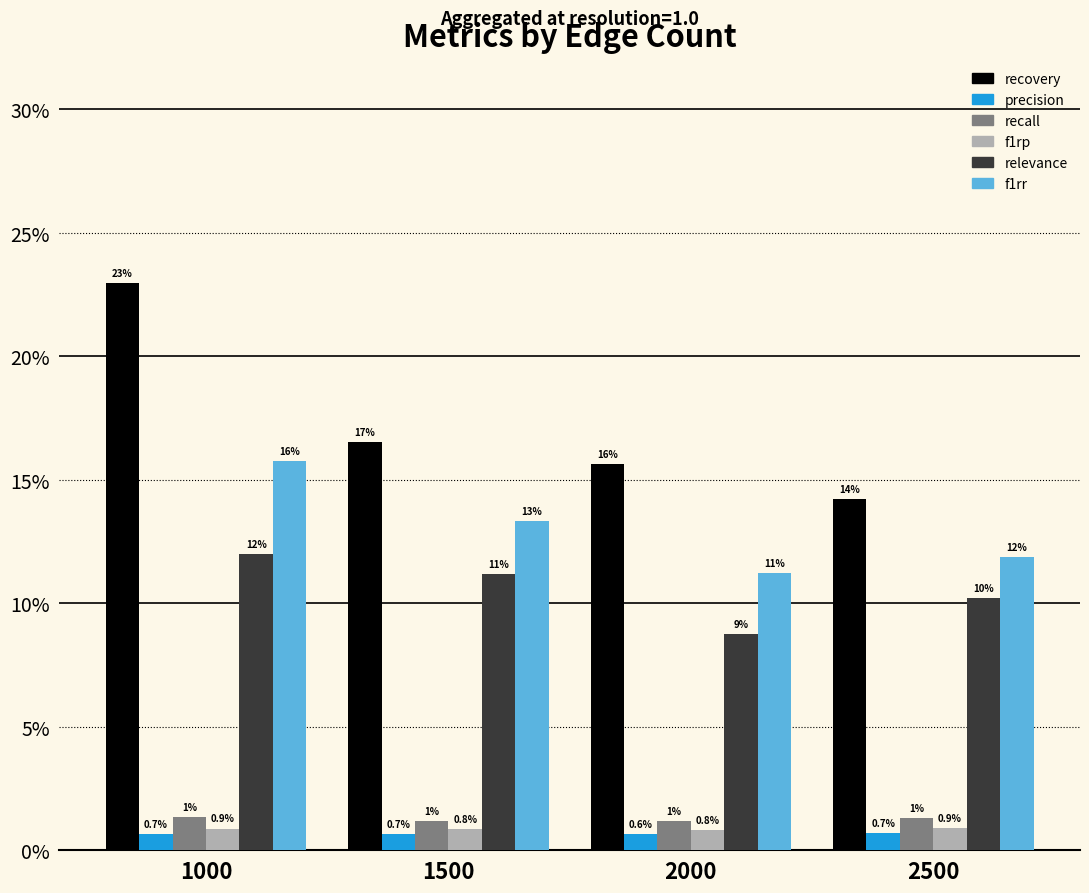

What are all the series names shown in the legend?

recovery, precision, recall, f1rp, relevance, f1rr